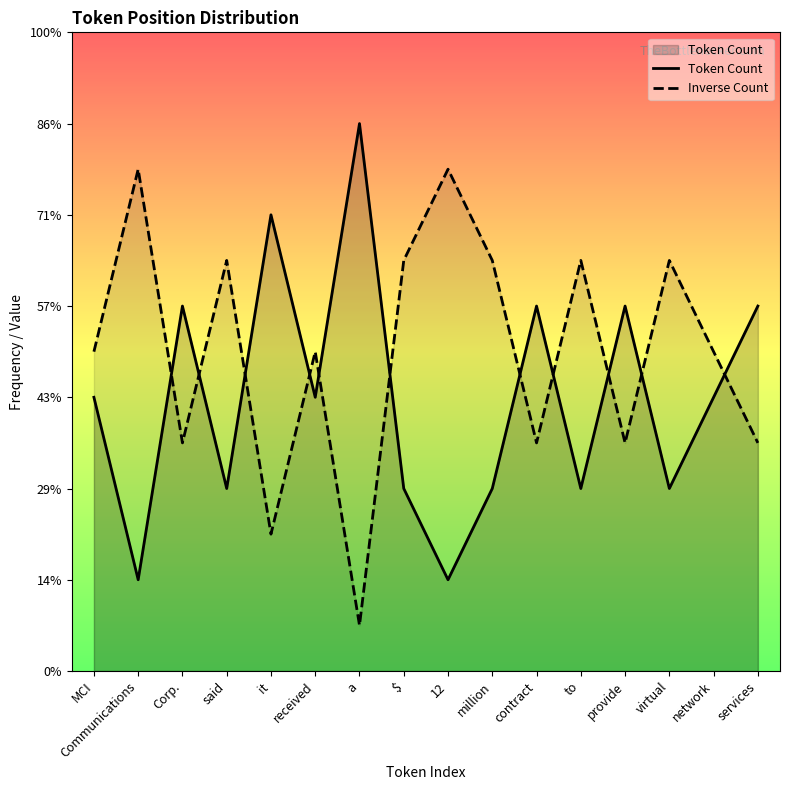

How many Token Count values are between 2 and 4?

12